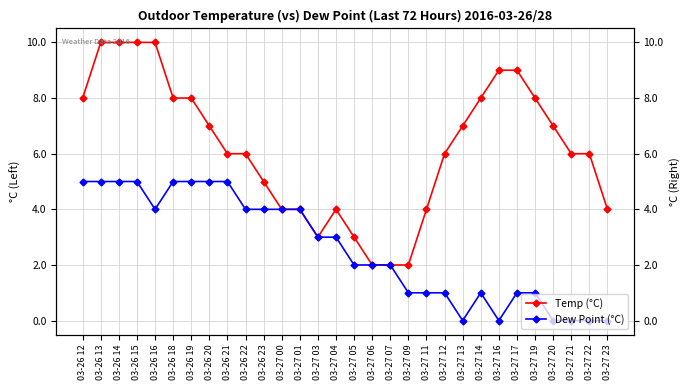

What value does the Temp (°C) series have at 03-26 20?

7